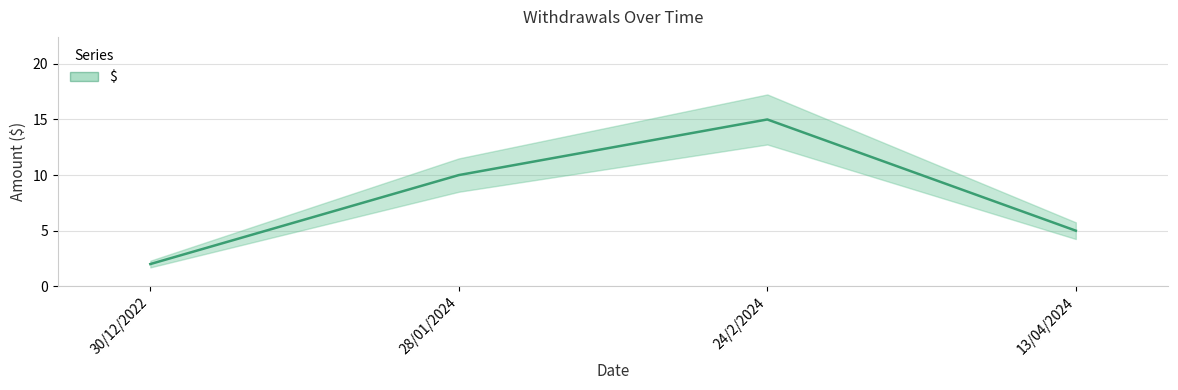

Between 13/04/2024 and 28/01/2024, which is larger?

28/01/2024